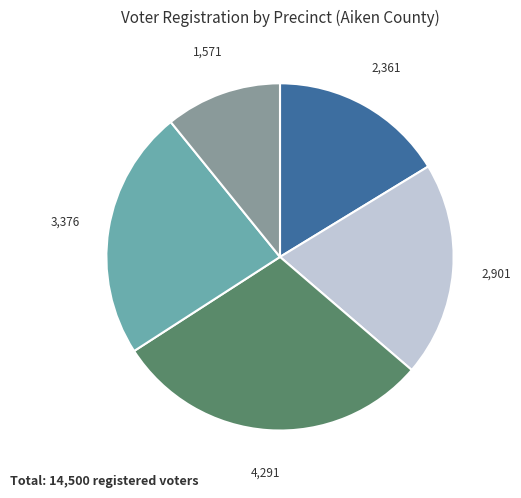

Does any single category account for the majority?

No